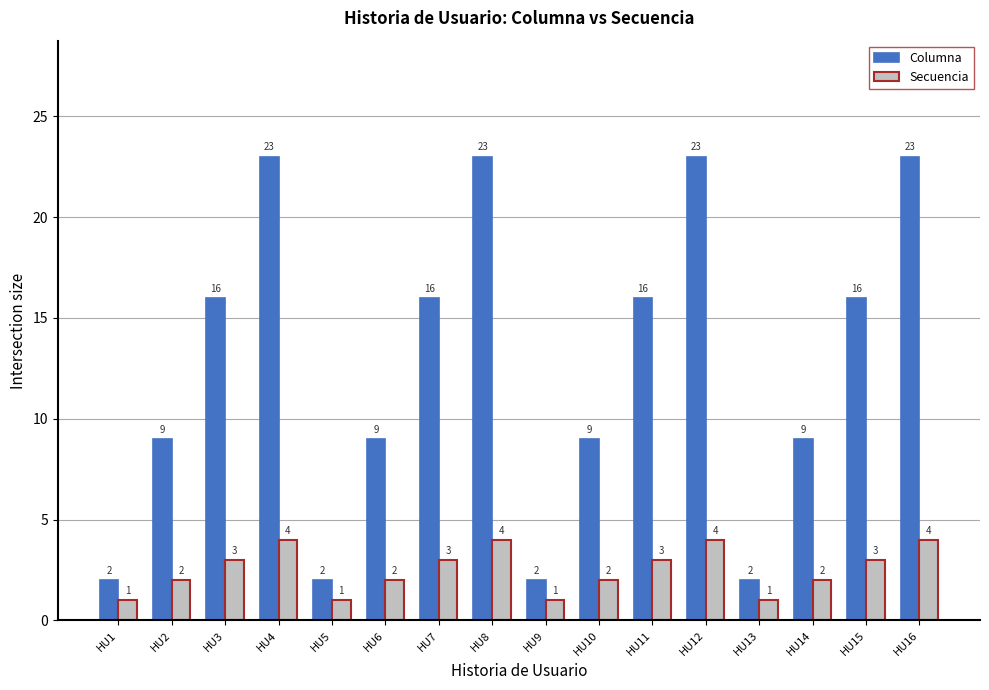

Are the bars horizontal?

No